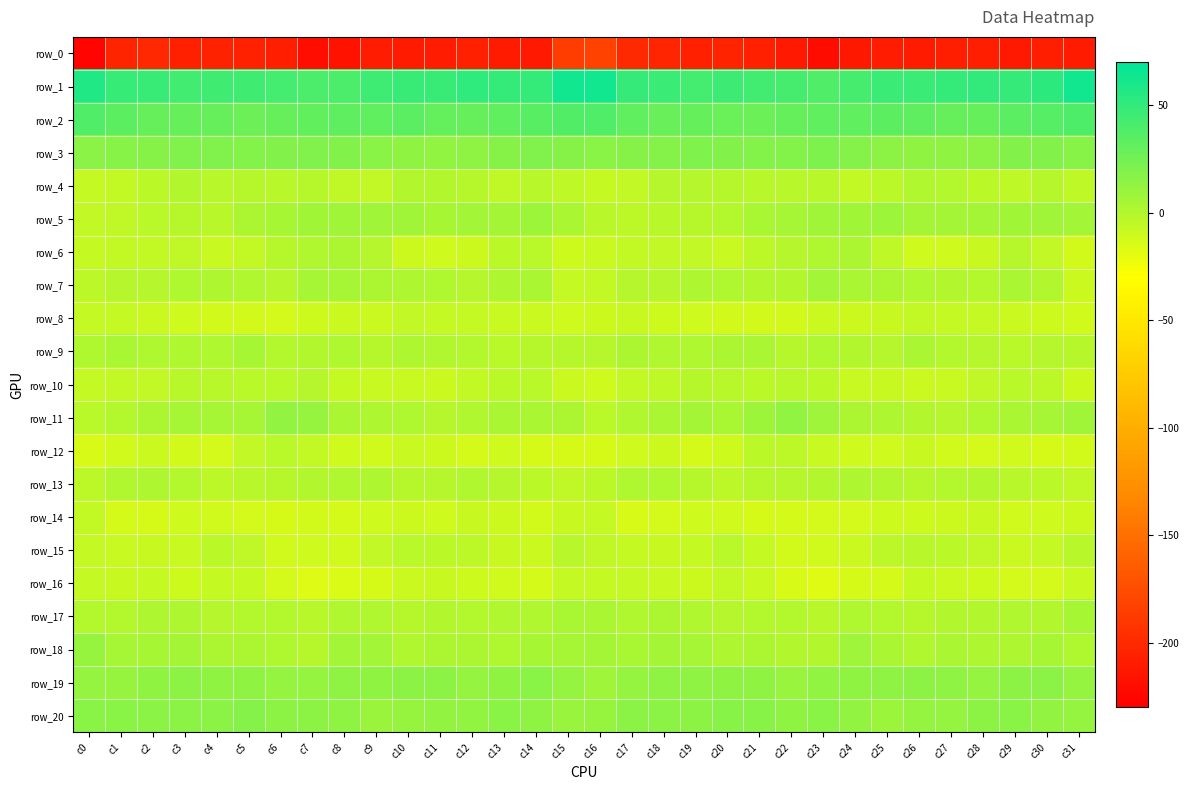

What is the maximum value shown in the chart?

63.2